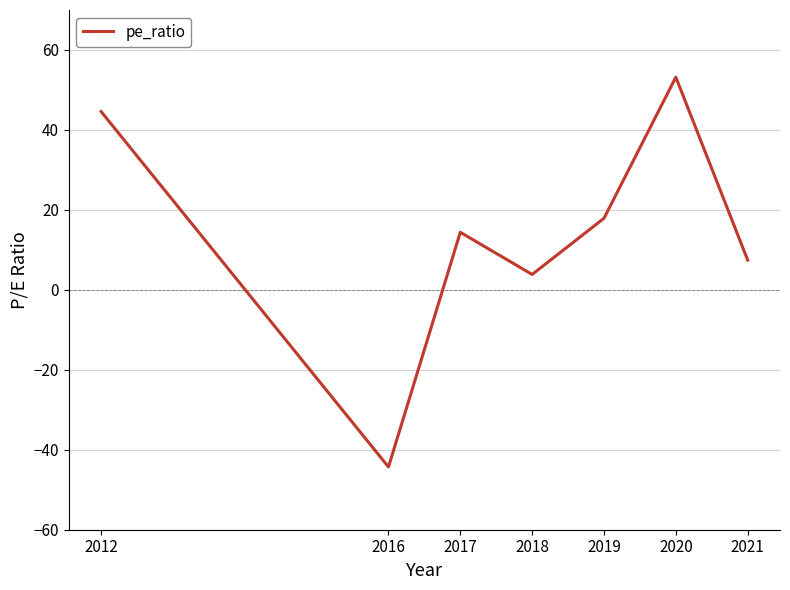

Reading left to right, transcribe all the data shown in this chart.

44.6	-44.3	14.4	3.9	17.9	53.2	7.5